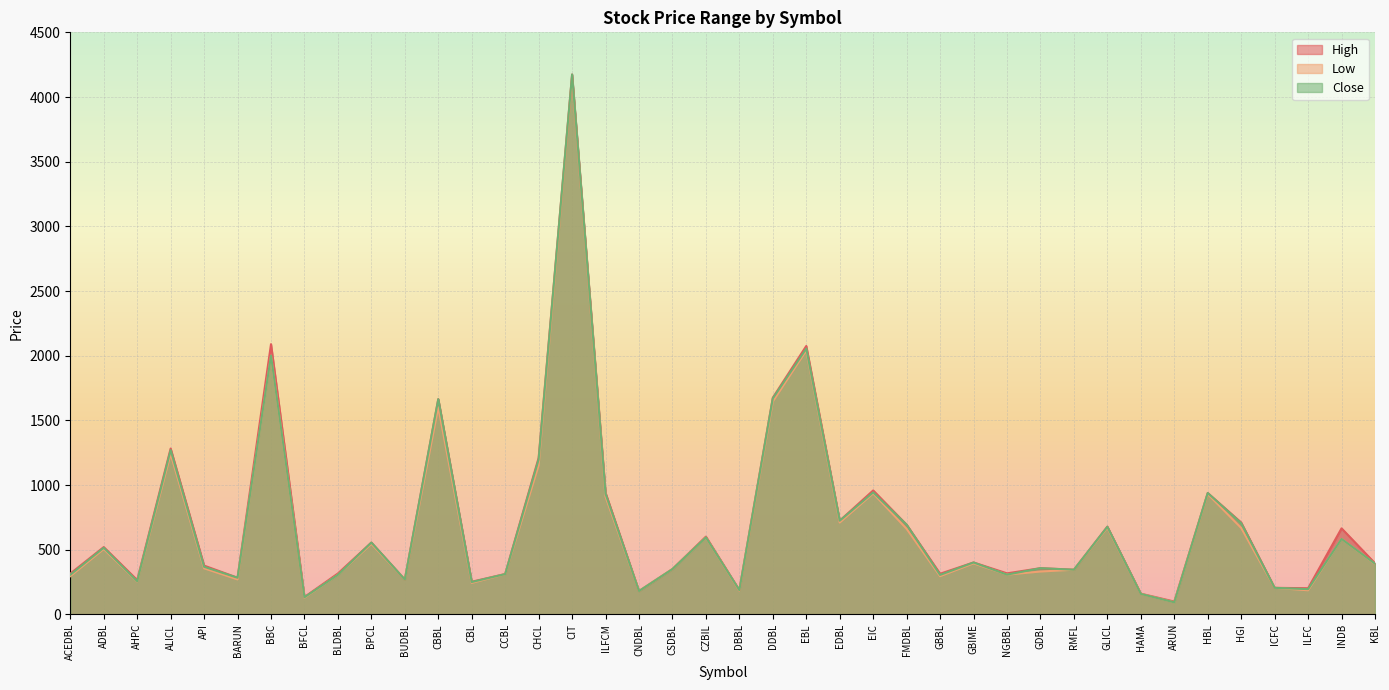

Is it true that Low equals 1340 at EBL?

False